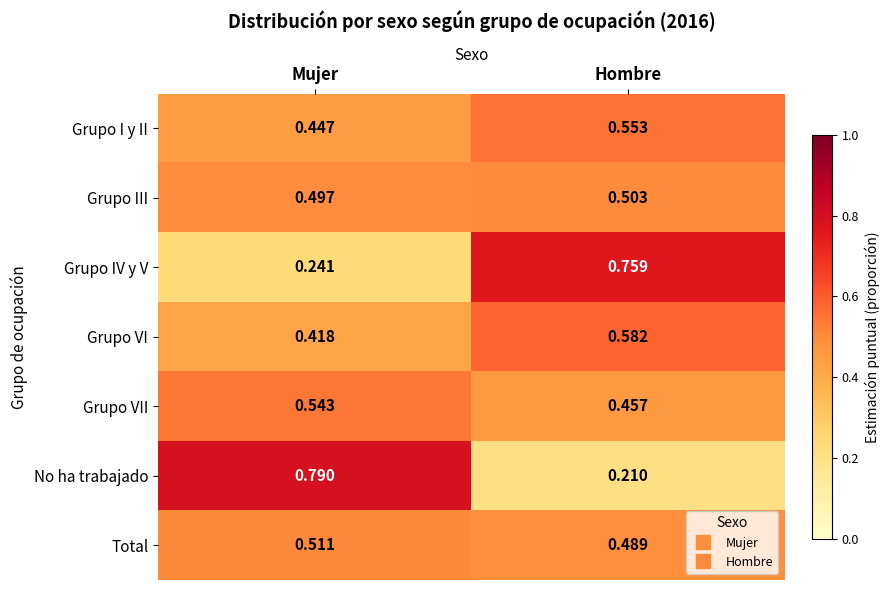

Which label corresponds to the smallest value in the chart?

Hombre